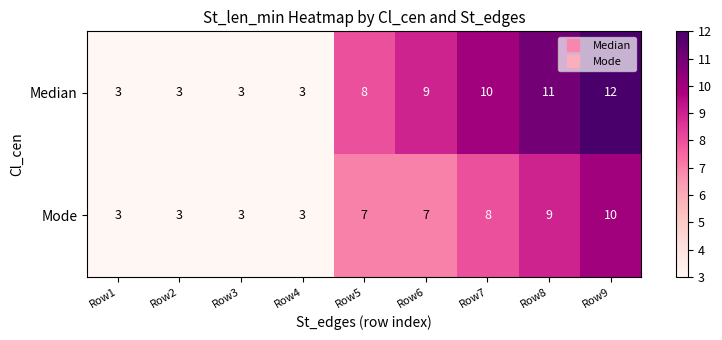

What is the total value across all series at Row4?

6